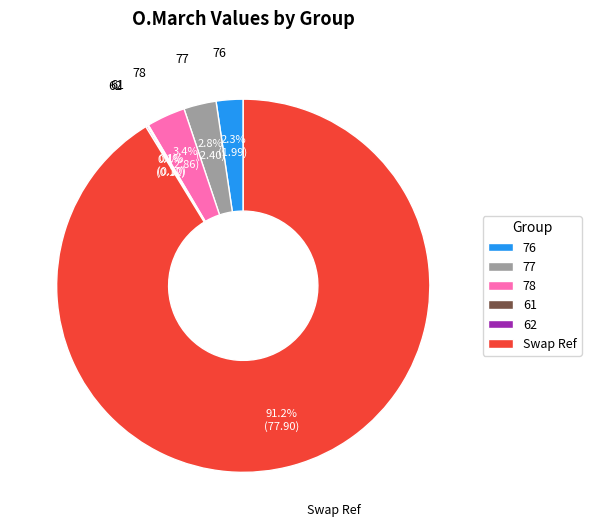

True or false: 78 accounts for 17% of the total.

False